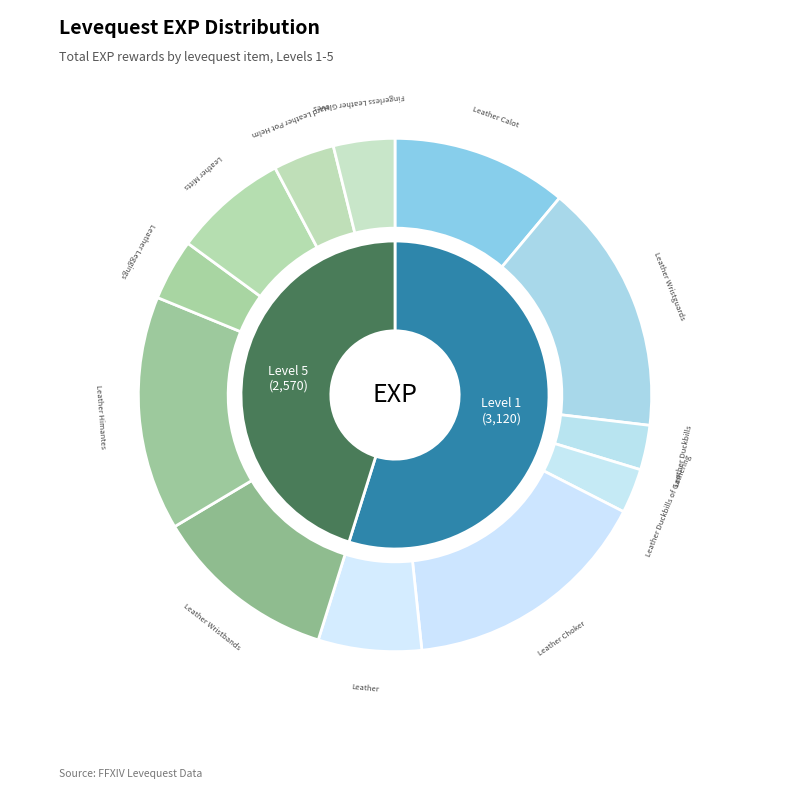

Is Leather Leggings the majority of the pie?

No